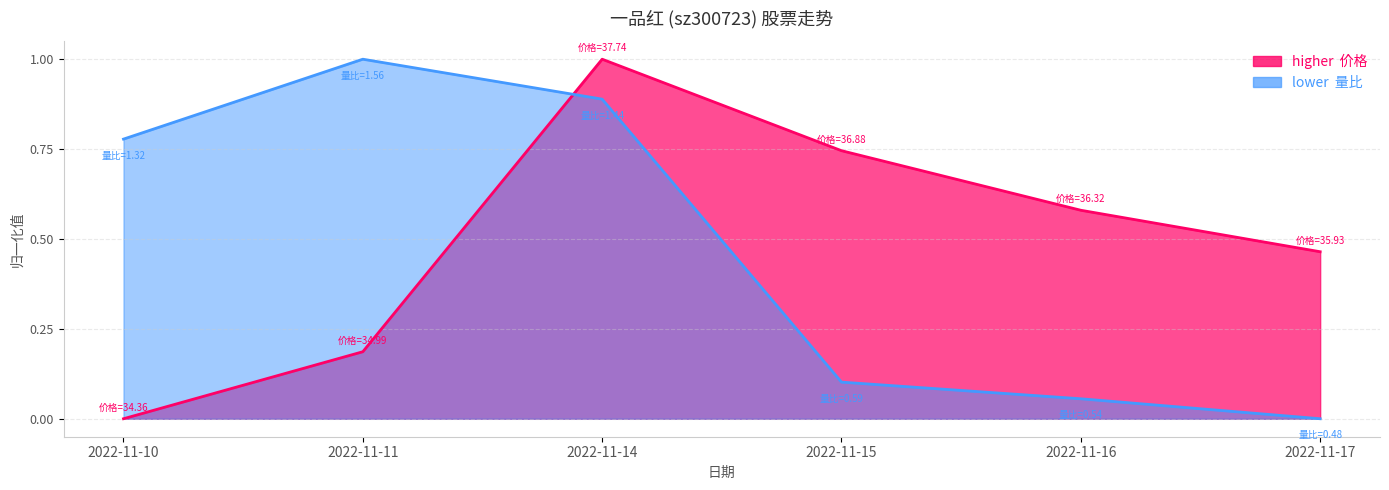

How many lines are shown in the chart?

2